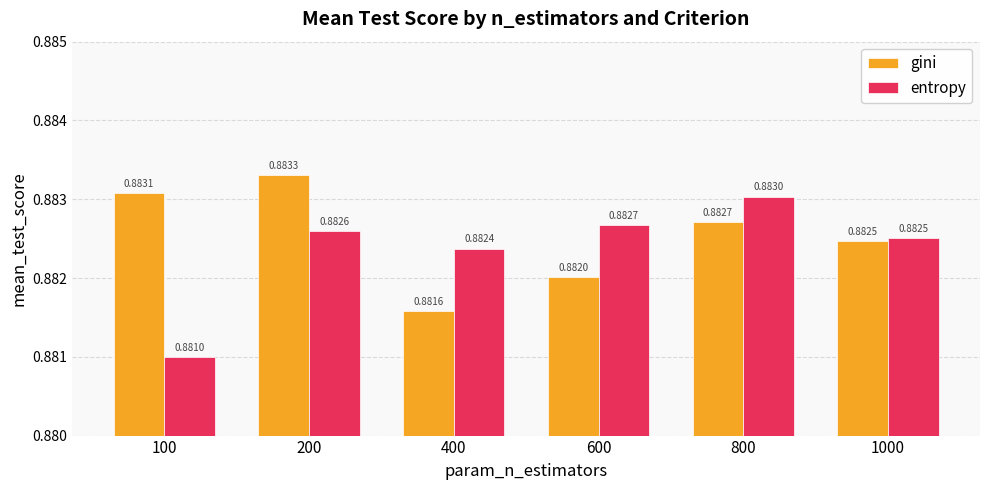

Which series has the widest spread of values?

entropy